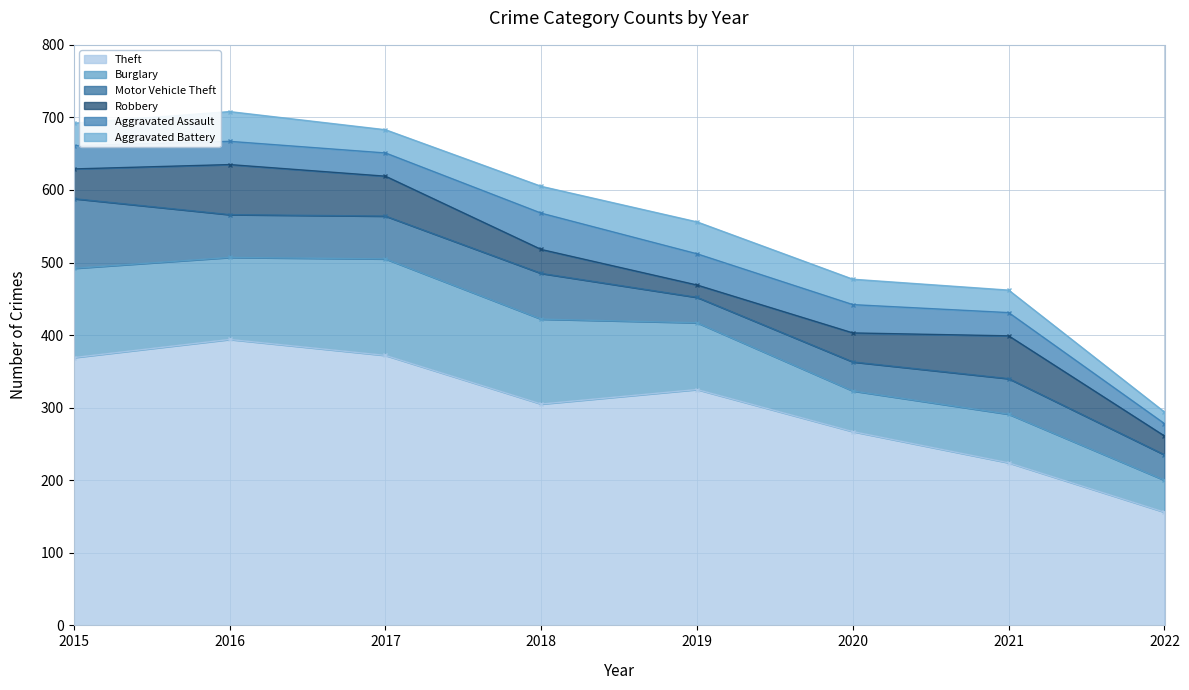

Is it true that Theft equals 246 at 2017?

False